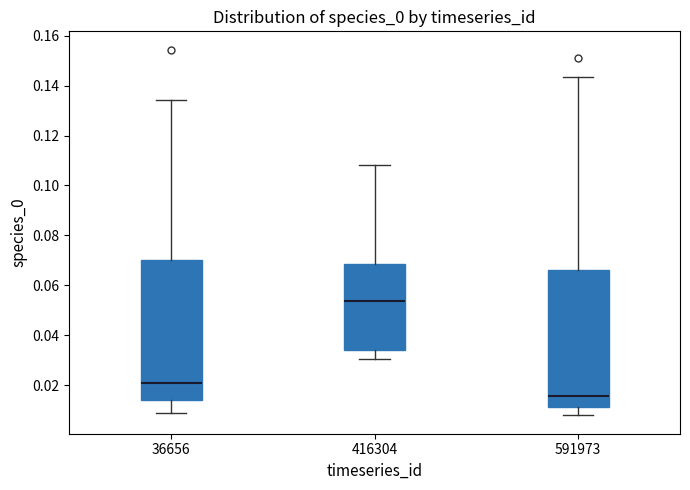

Reading left to right, read every box against the y-axis: the position of its median line, the range the box covers, and the ends of its whiskers. The values are not printed on the chart, so give them approximately, as read against the axis.

36656: median 0.022, box 0.014 to 0.070, whiskers 0.008 to 0.134
416304: median 0.054, box 0.034 to 0.068, whiskers 0.030 to 0.108
591973: median 0.016, box 0.012 to 0.066, whiskers 0.008 to 0.144